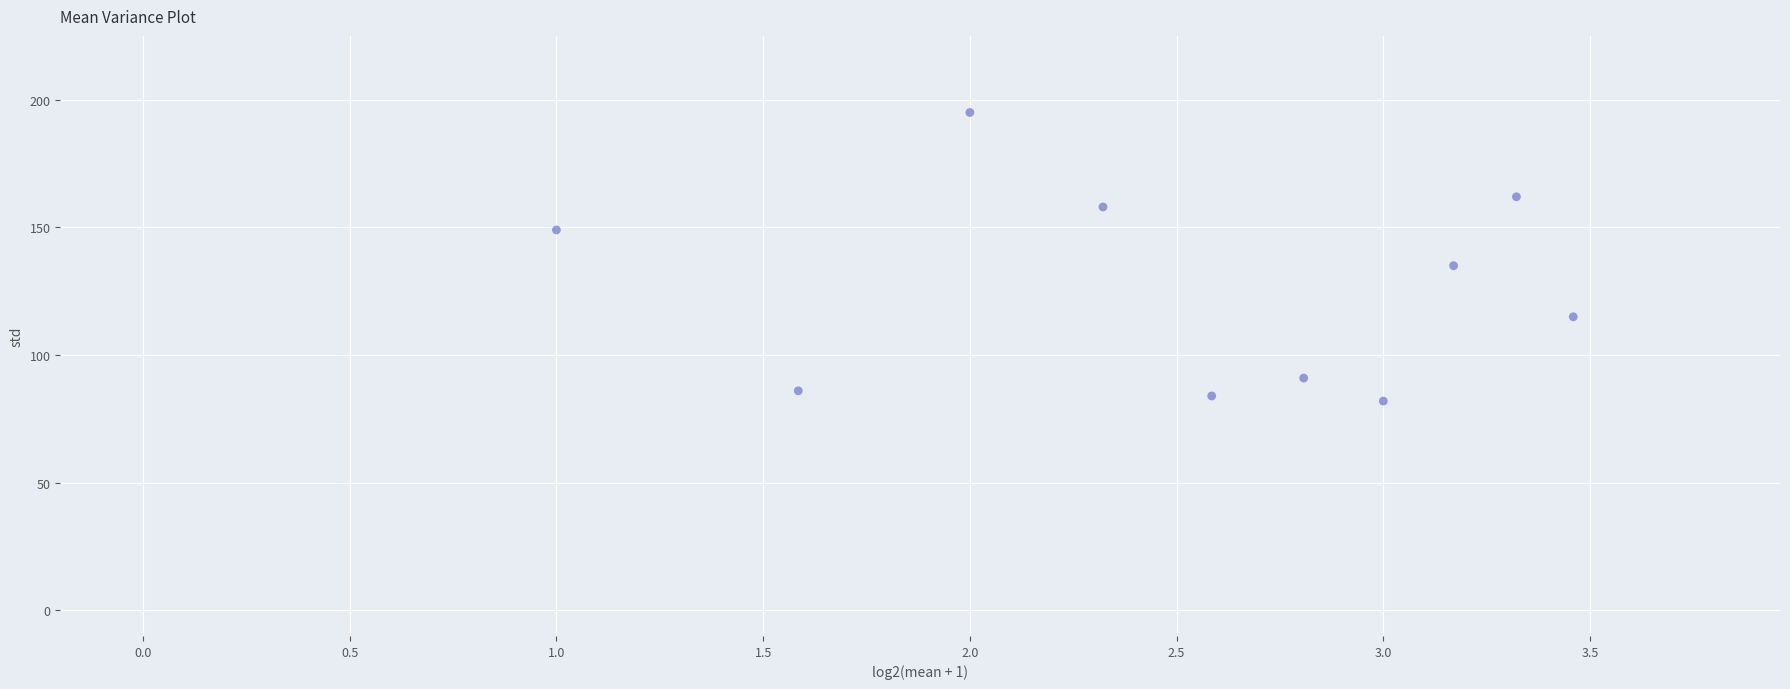

What Y value in the scatter plot is closest to 138?

135